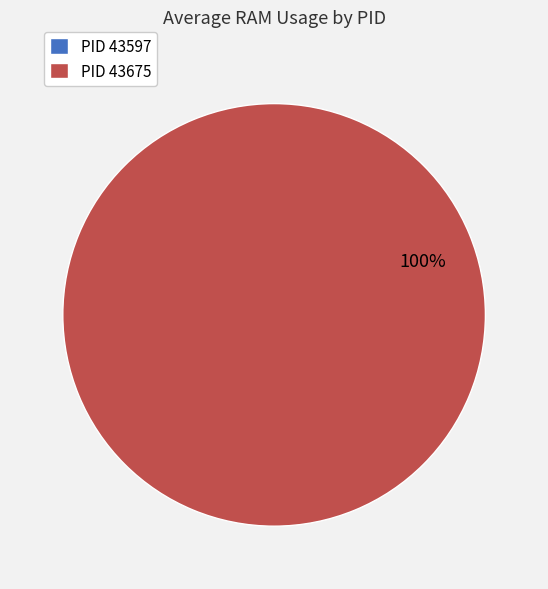

What is the largest slice in the pie chart?

PID 43675